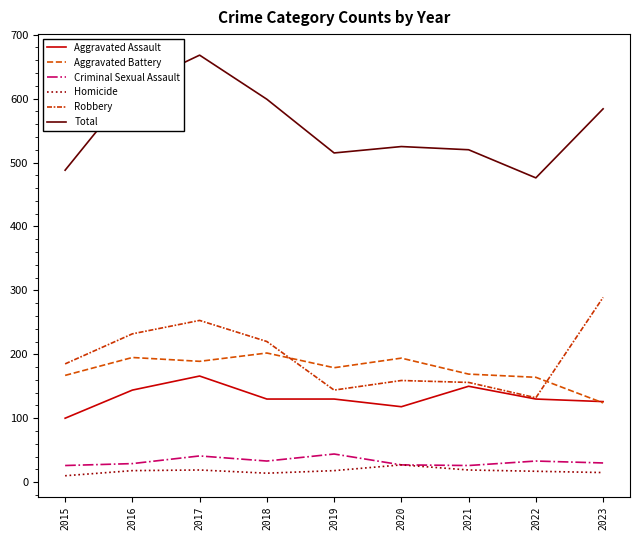

What is the greatest value displayed?

668